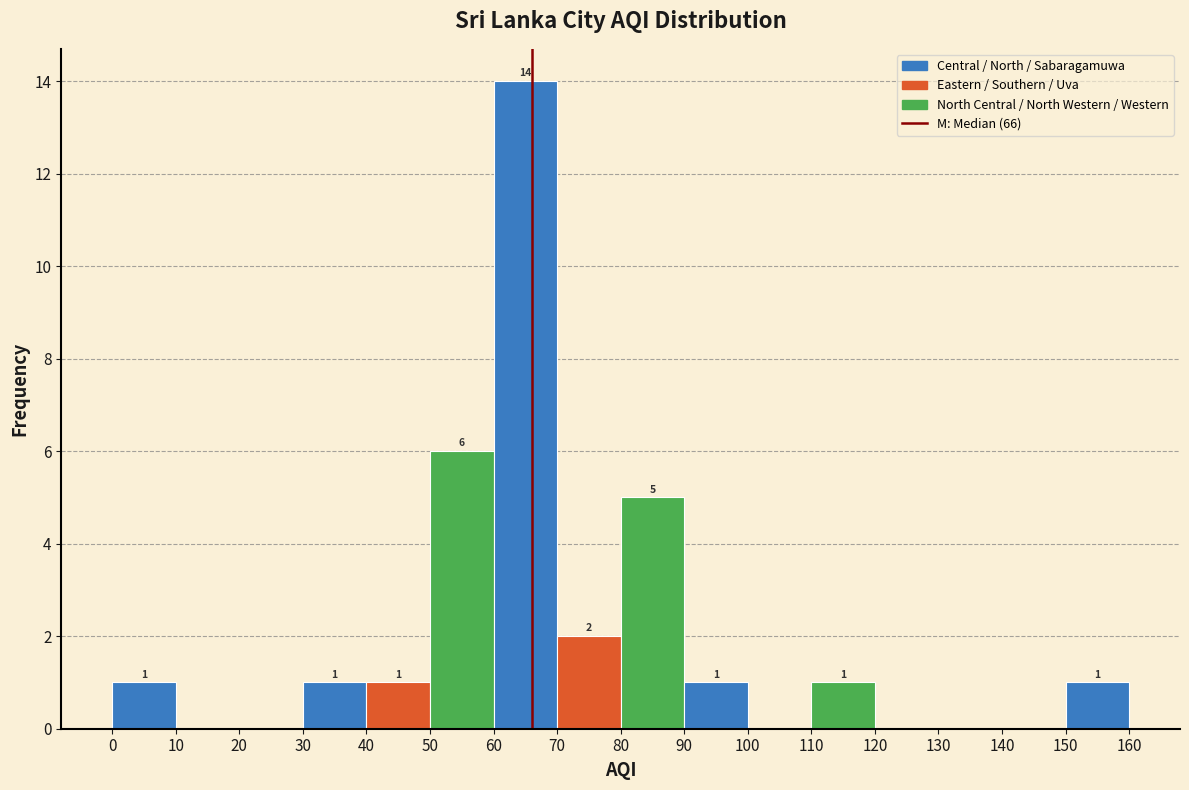

Over which range of the x-axis is the bar tallest?

60 to 70